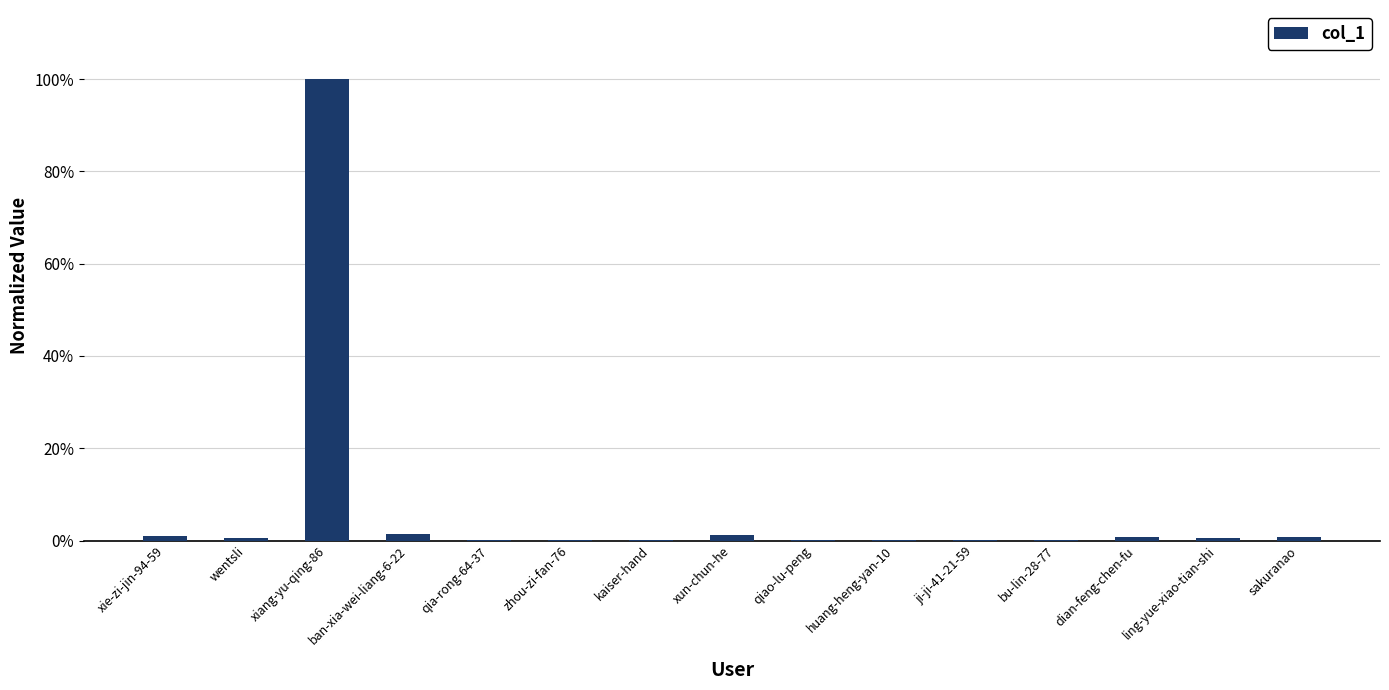

Which label corresponds to the smallest value in the chart?

qia-rong-64-37